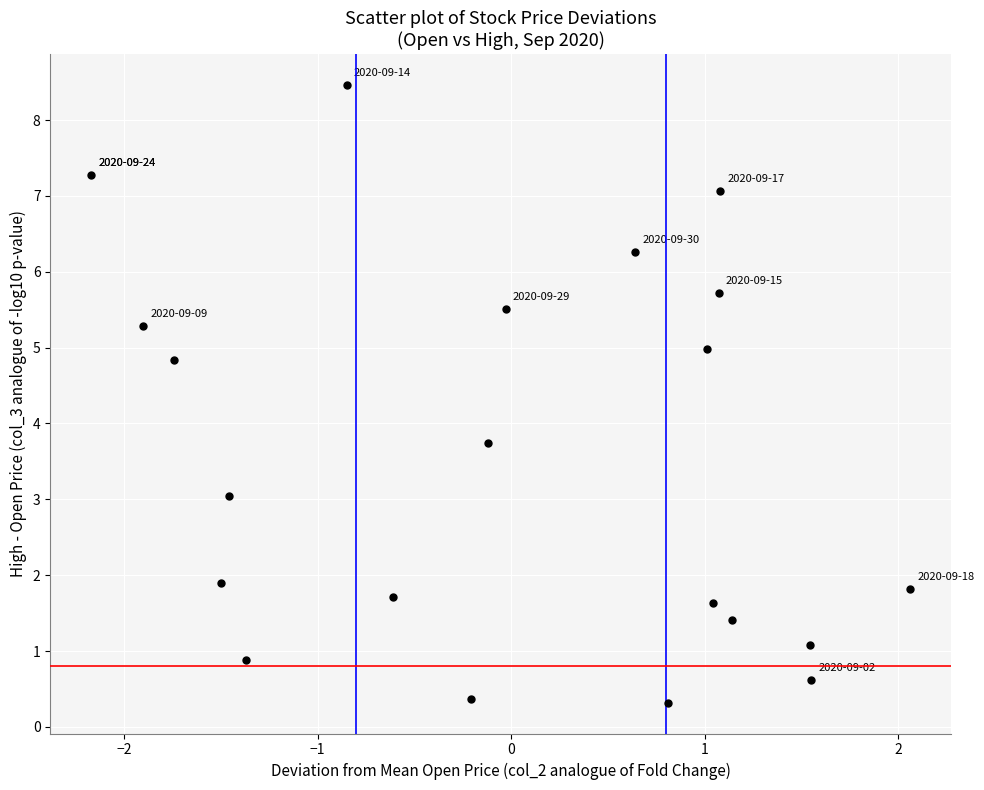

What is the range of Y values (max minus min)?

8.1